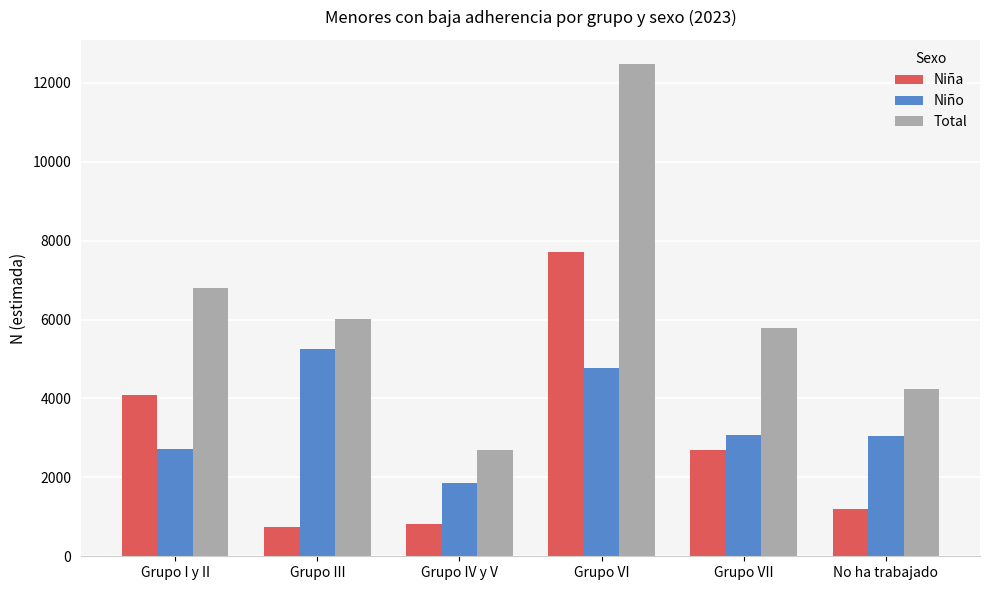

What is the maximum value shown in the chart?

12467